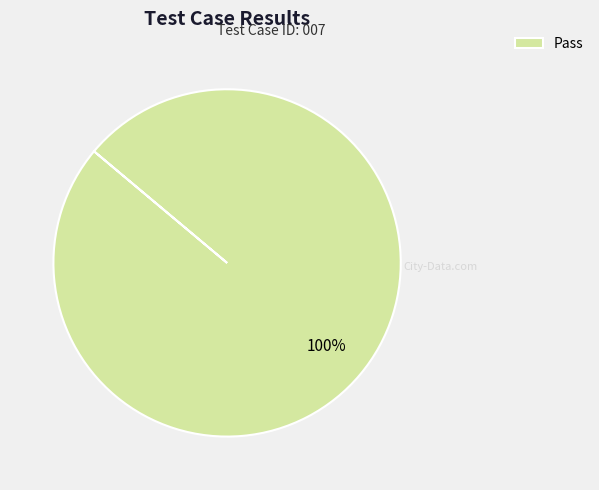

Does any single category account for the majority?

Yes